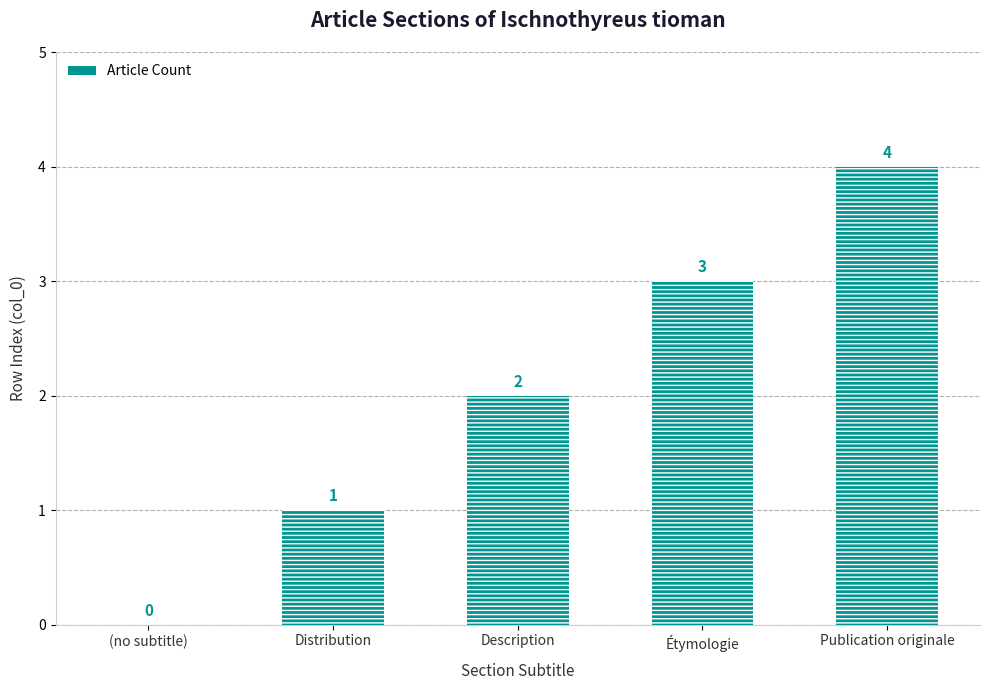

Which label corresponds to the largest value in the chart?

Publication originale